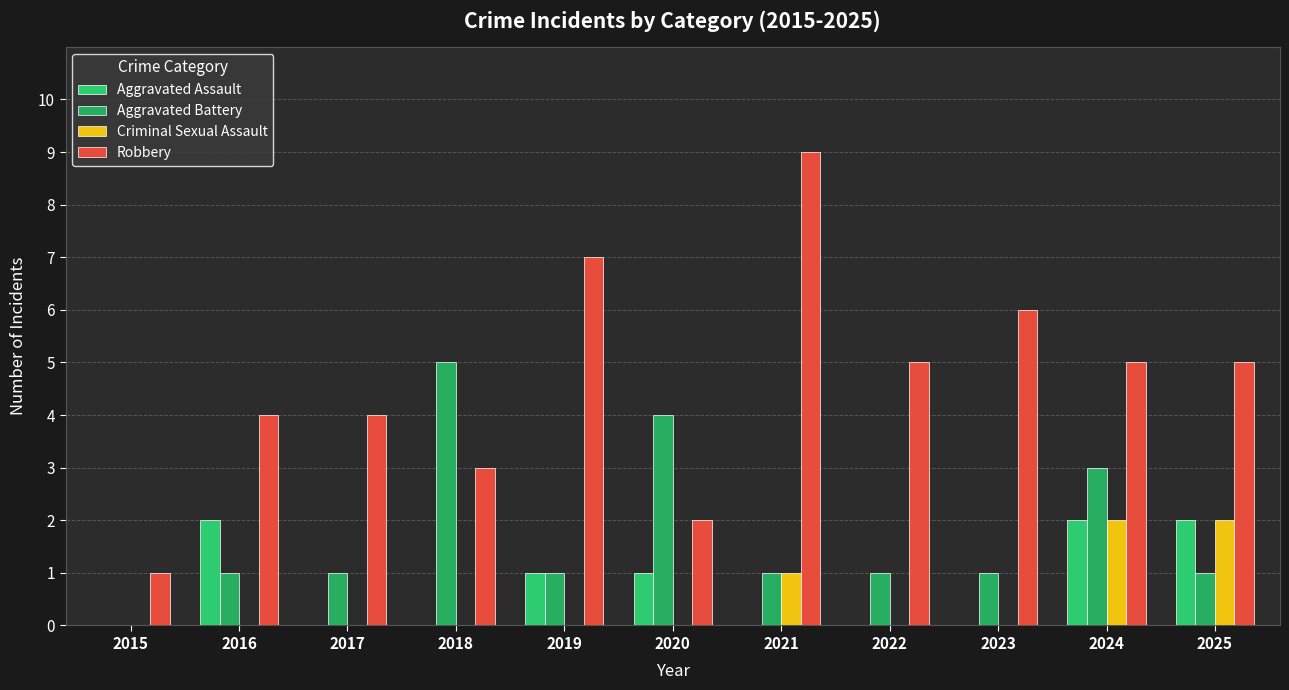

The value of Aggravated Assault at 2021 is 0. True or false?

True